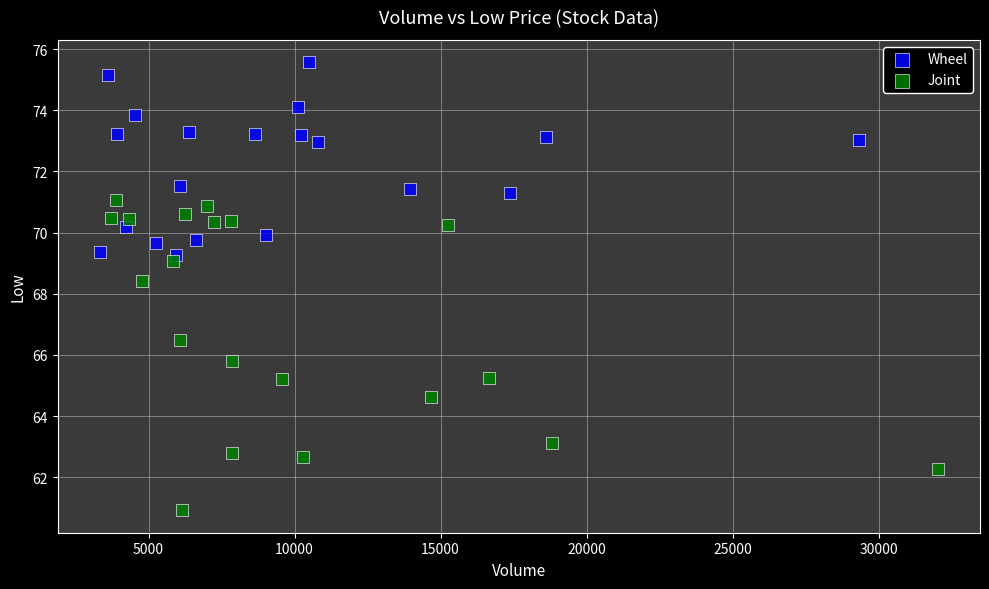

Which series contains the lowest Y value?

Joint